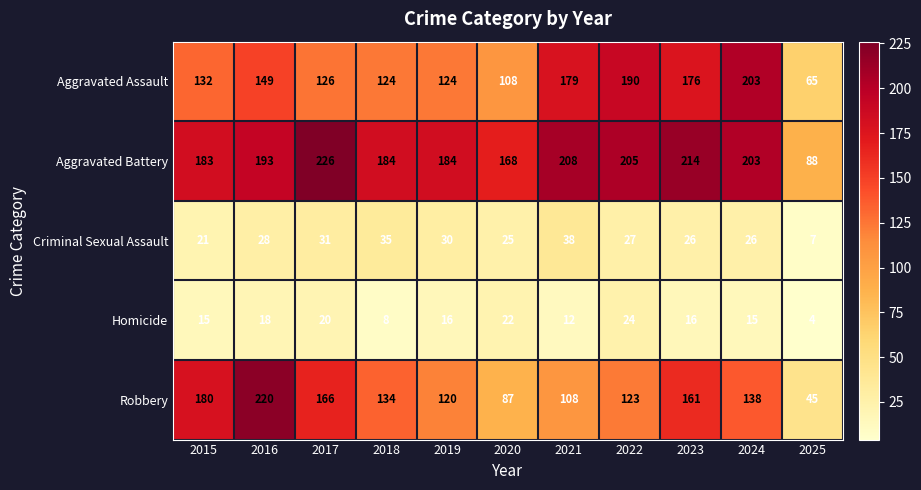

At which category is the sum across all series the highest?

2016